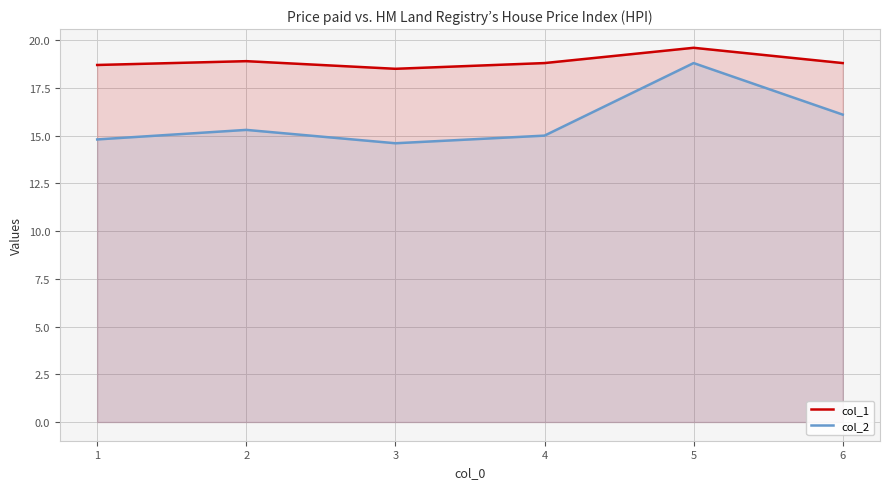

Which has a higher value, 6 or 3?

6